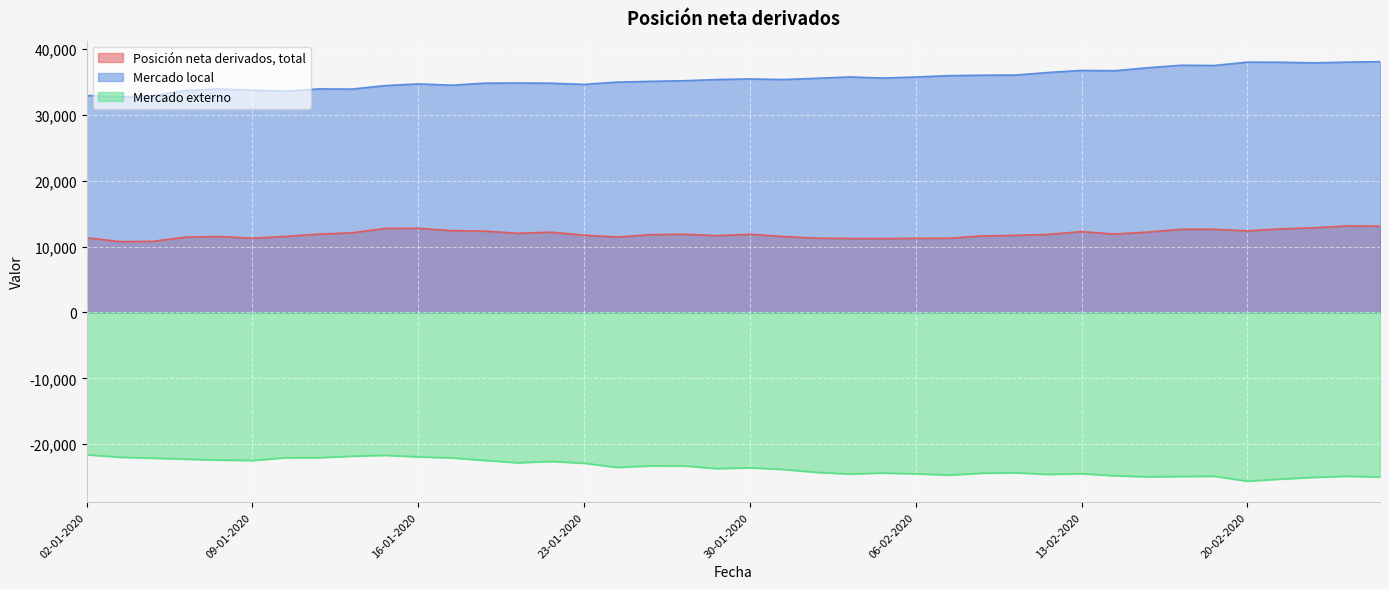

What is the difference between the maximum and minimum values in the Mercado externo series?

4013